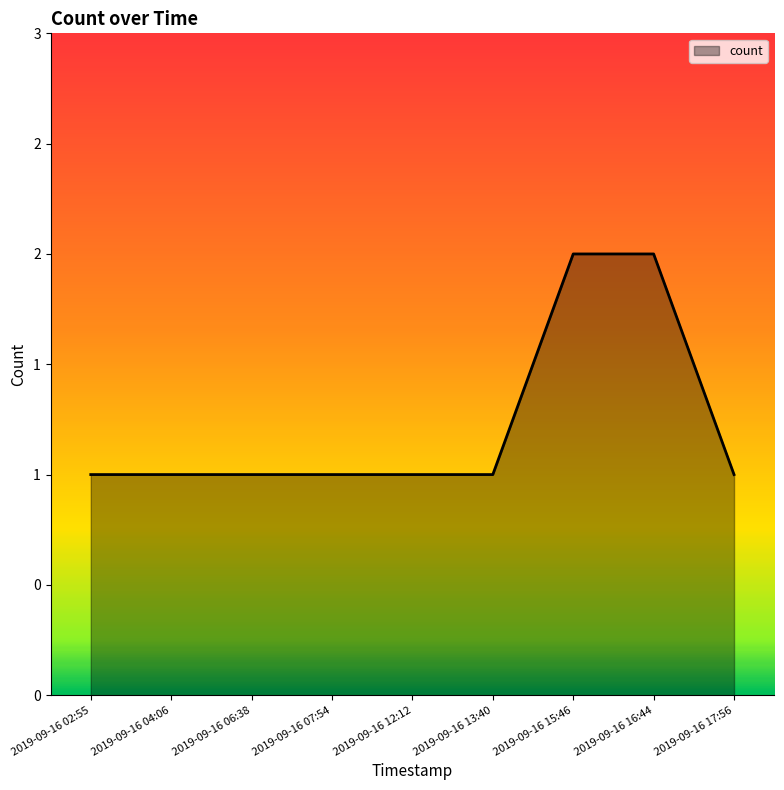

Reading left to right, extract all data points from this chart.

1	1	1	1	1	1	2	2	1